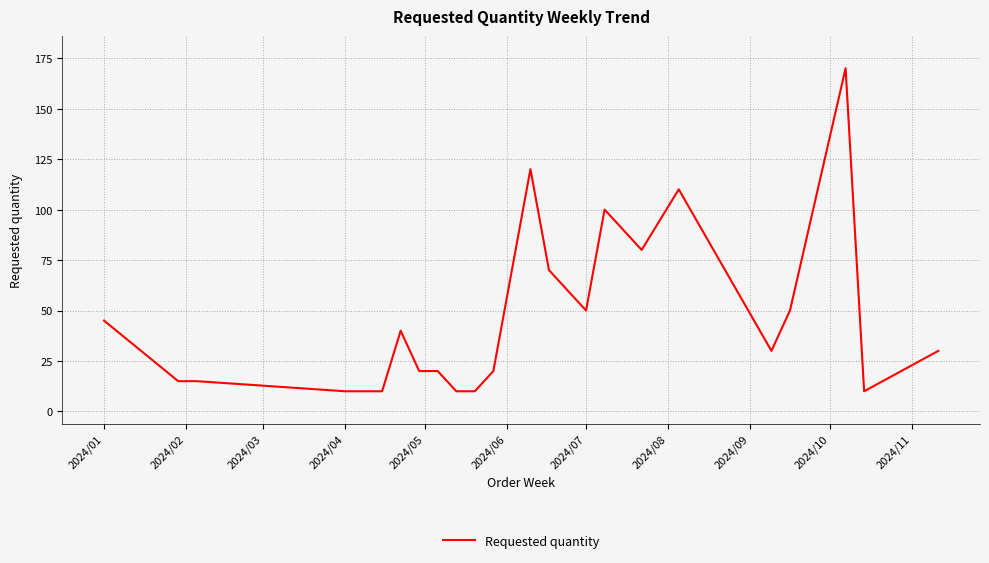

What is the maximum value shown in the chart?

170